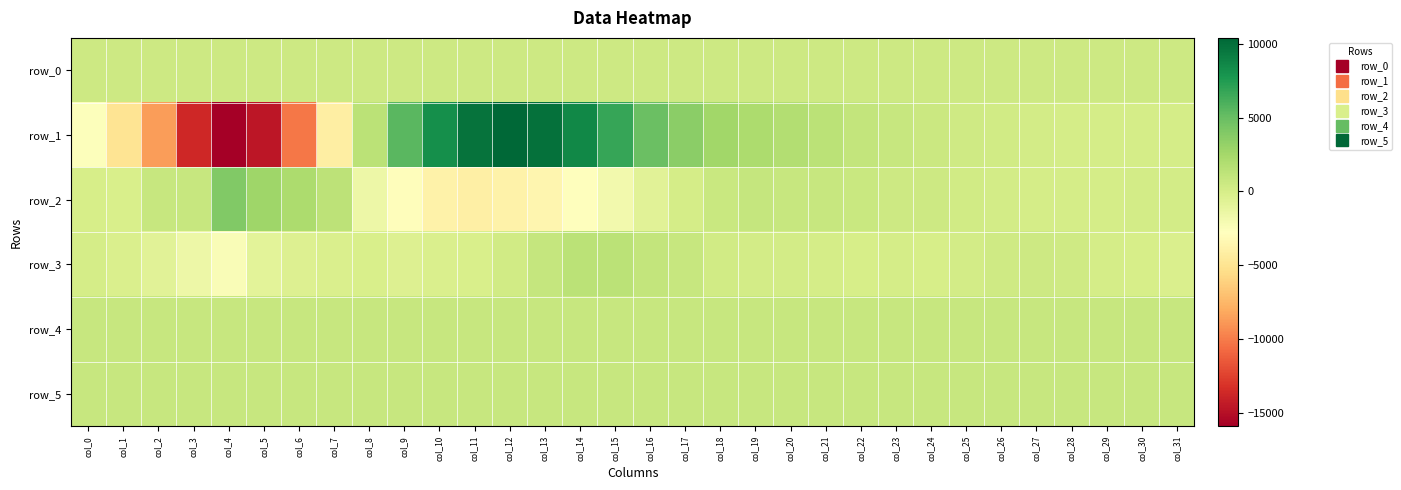

At which label does row_1 reach its peak?

col_12